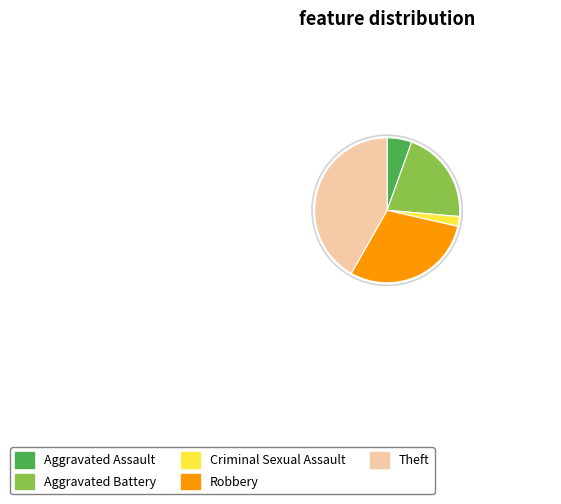

Do Aggravated Assault and Criminal Sexual Assault together represent more than half of the pie?

No